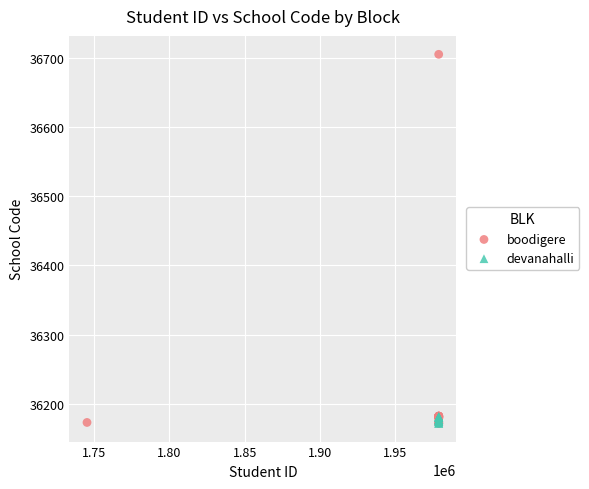

Which series contains the highest Y value?

boodigere